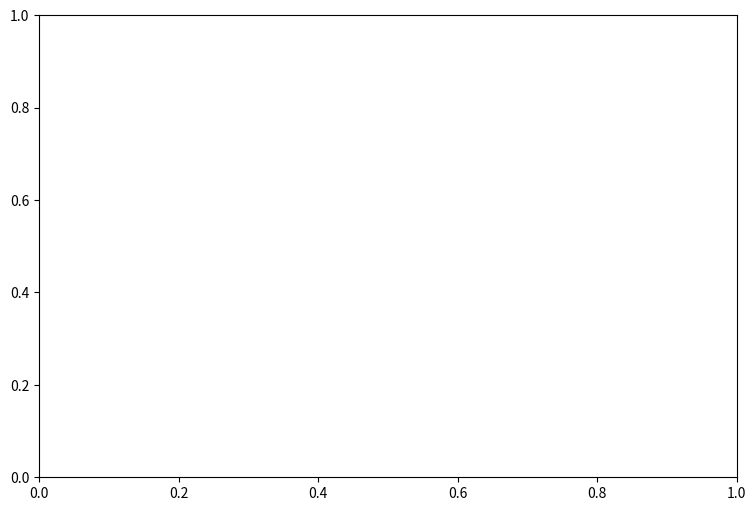

The max series shows 50.8 at gen 0. True or false?

False